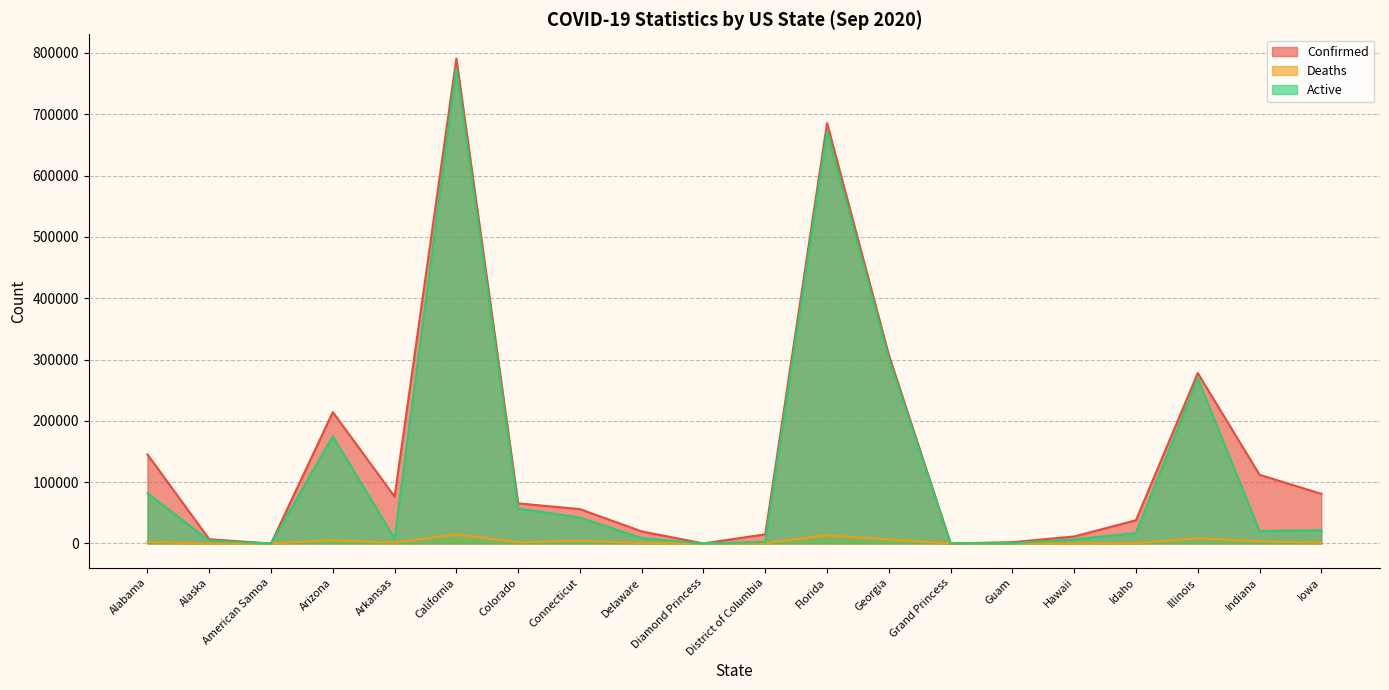

Is it true that Deaths equals 621 at District of Columbia?

True